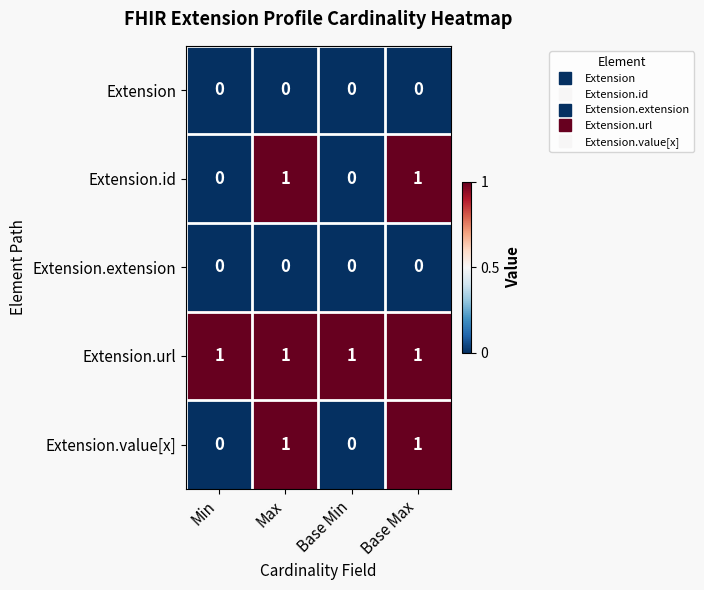

True or false: Extension.id has a value of 2 at Base Max.

False